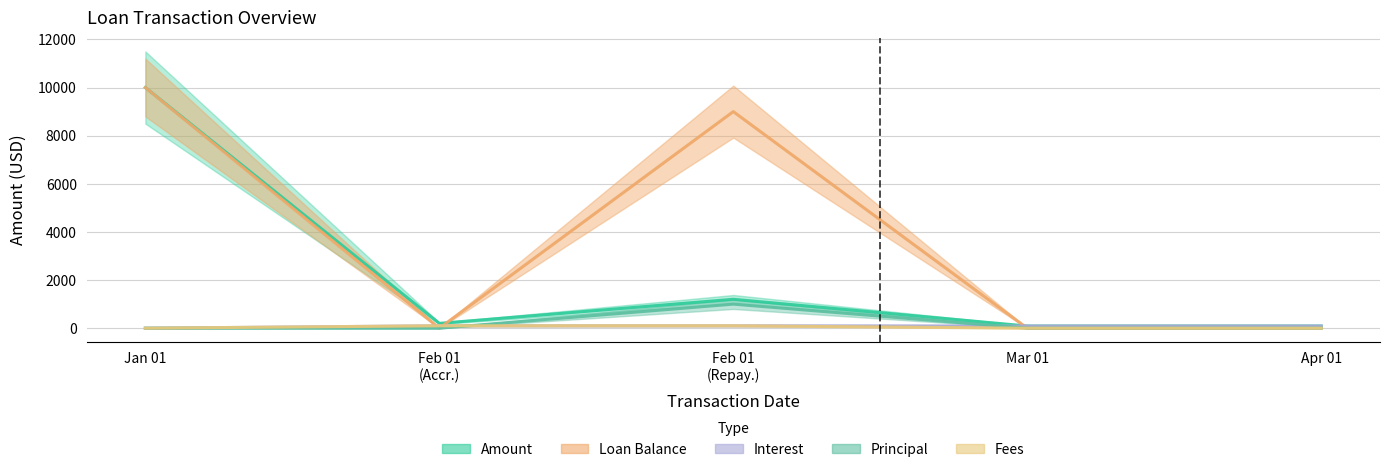

Which series has the largest range (max minus min)?

Loan Balance